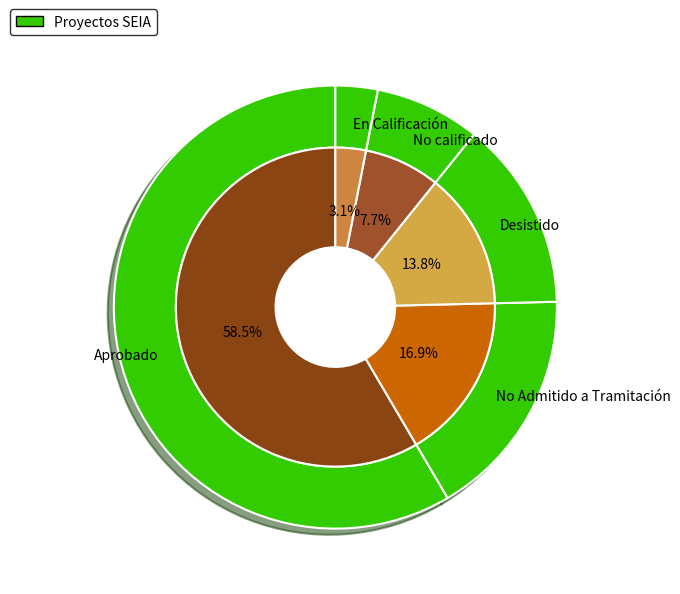

To the nearest percent, what is the difference between the Desistido and Aprobado slice percentages?

44%